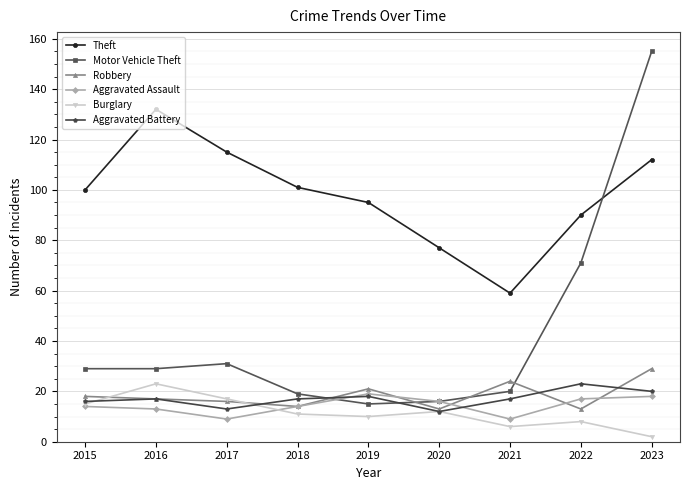

Which series has the widest spread of values?

Motor Vehicle Theft